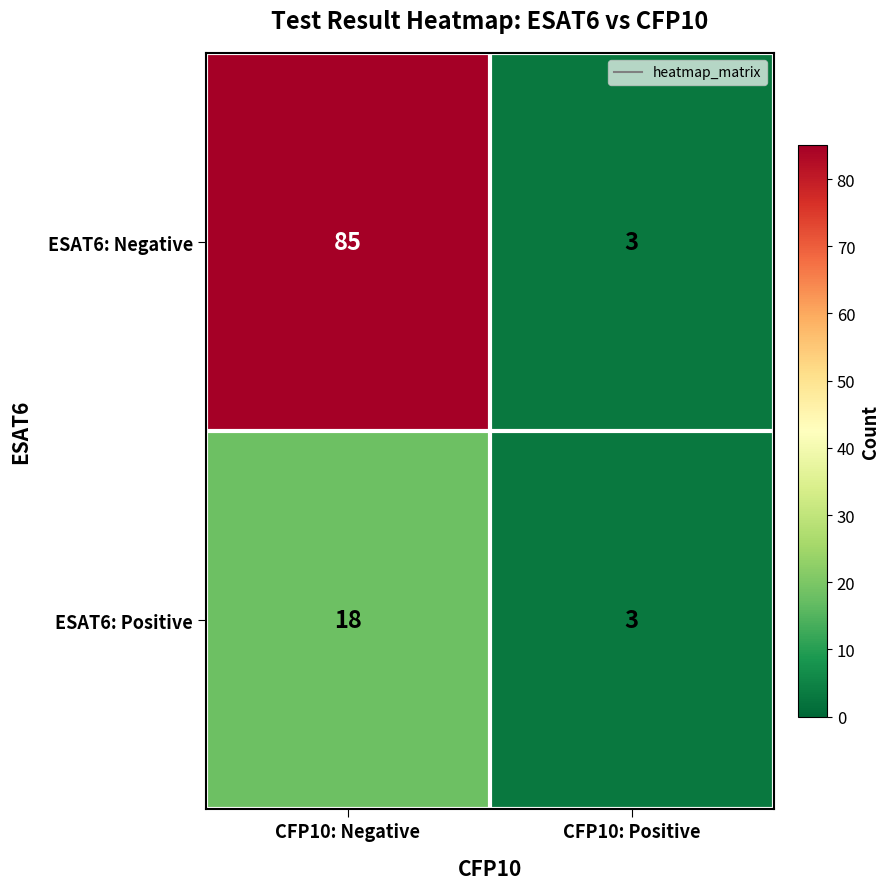

The value of ESAT6: Negative at CFP10: Negative is 28. True or false?

False